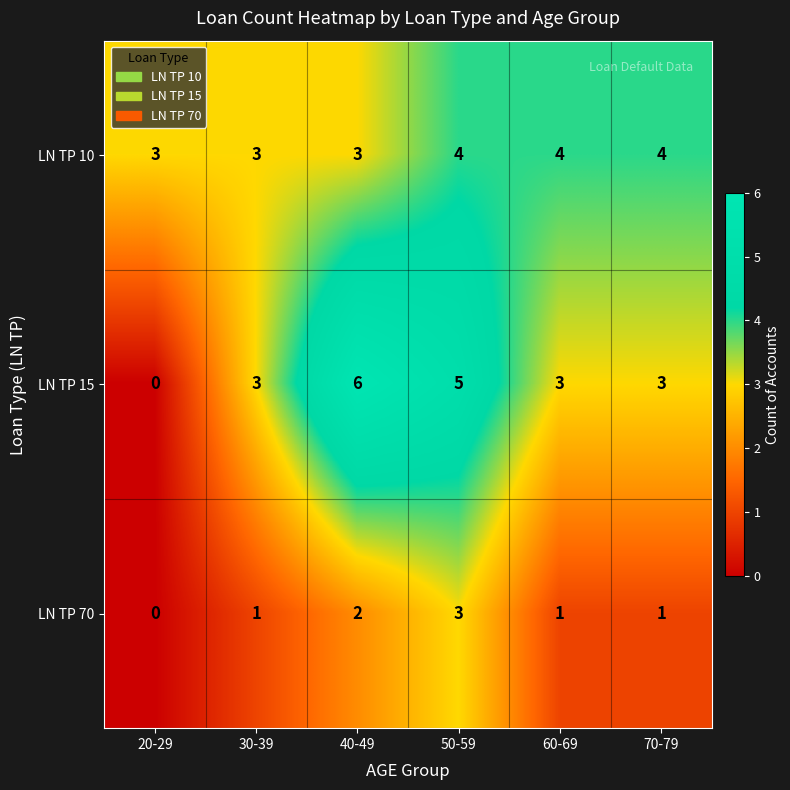

True or false: LN TP 15 has a value of 6 at 40-49.

True